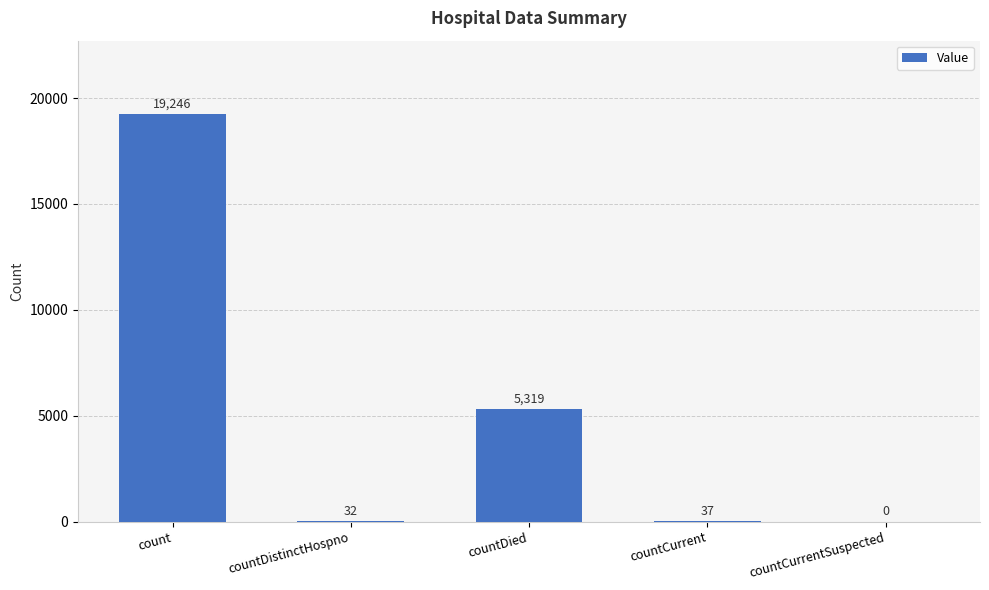

Where does the data first go above 37?

count